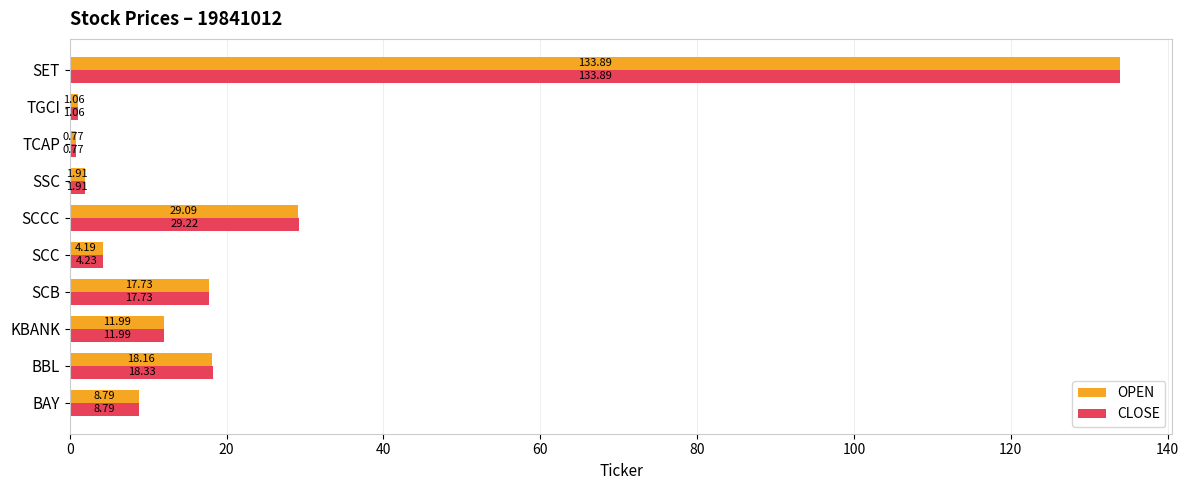

Which category has the lowest value across all series?

TCAP